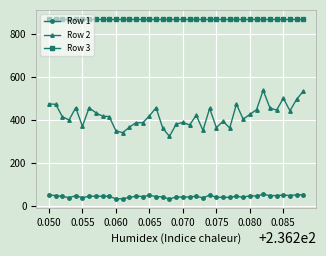

What is the difference between the maximum and minimum values in the Row 1 series?

22.5